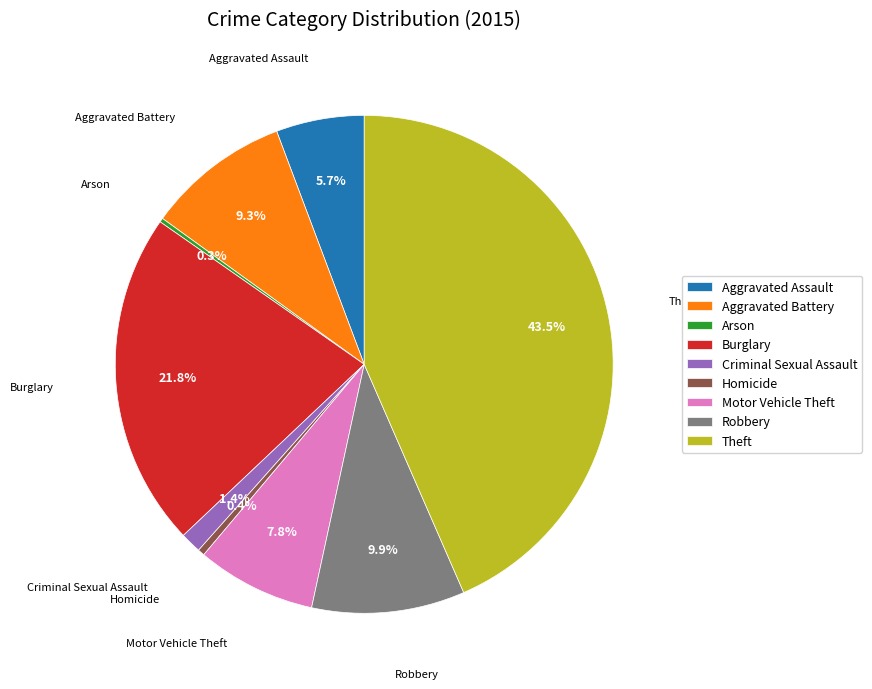

True or false: Criminal Sexual Assault accounts for 7% of the total.

False